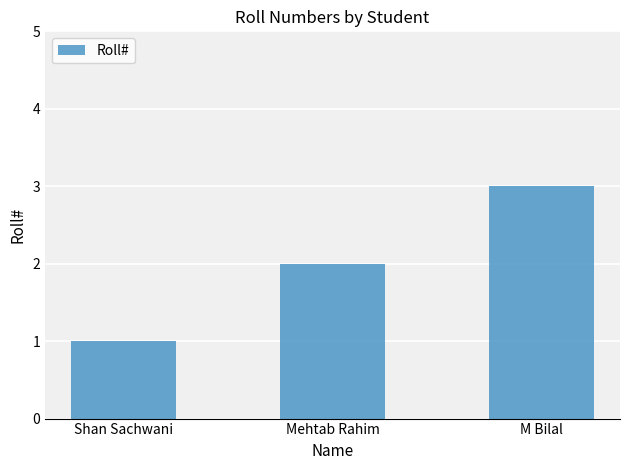

Rank the categories by value from lowest to highest.

Shan Sachwani, Mehtab Rahim, M Bilal